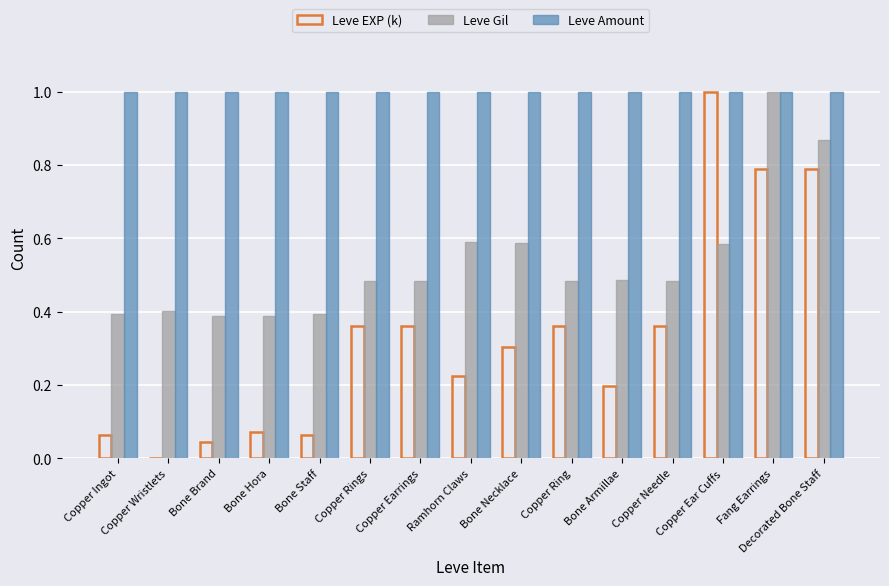

Which series has the widest spread of values?

Leve EXP (k)